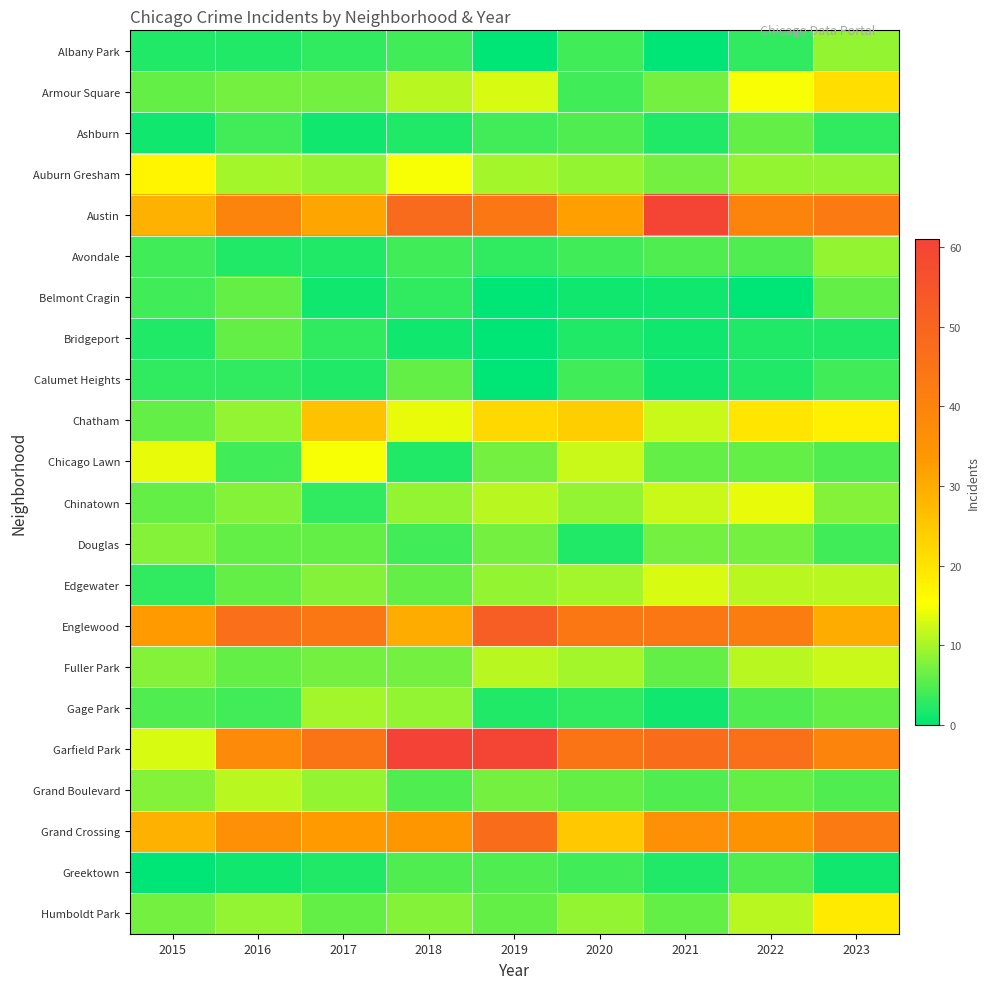

Reading left to right, what are all the values shown in this chart?

Albany Park: 2015=2	2016=2	2017=3	2018=4	2019=0	2020=4	2021=0	2022=3	2023=9
Armour Square: 2015=6	2016=7	2017=7	2018=11	2019=13	2020=4	2021=7	2022=15	2023=21
Ashburn: 2015=1	2016=4	2017=1	2018=2	2019=4	2020=5	2021=2	2022=6	2023=3
Auburn Gresham: 2015=17	2016=10	2017=9	2018=15	2019=10	2020=9	2021=7	2022=9	2023=9
Austin: 2015=29	2016=40	2017=31	2018=48	2019=44	2020=32	2021=60	2022=40	2023=43
Avondale: 2015=4	2016=2	2017=2	2018=4	2019=3	2020=4	2021=5	2022=5	2023=9
Belmont Cragin: 2015=4	2016=6	2017=1	2018=3	2019=0	2020=1	2021=1	2022=0	2023=6
Bridgeport: 2015=2	2016=6	2017=3	2018=1	2019=0	2020=2	2021=1	2022=2	2023=2
Calumet Heights: 2015=3	2016=3	2017=2	2018=6	2019=0	2020=4	2021=1	2022=2	2023=4
Chatham: 2015=6	2016=9	2017=26	2018=14	2019=22	2020=24	2021=12	2022=20	2023=18
Chicago Lawn: 2015=14	2016=4	2017=15	2018=2	2019=7	2020=12	2021=6	2022=6	2023=5
Chinatown: 2015=6	2016=8	2017=3	2018=9	2019=11	2020=9	2021=12	2022=14	2023=8
Douglas: 2015=8	2016=6	2017=6	2018=4	2019=7	2020=2	2021=7	2022=7	2023=4
Edgewater: 2015=3	2016=6	2017=8	2018=6	2019=9	2020=10	2021=13	2022=11	2023=11
Englewood: 2015=33	2016=46	2017=44	2018=30	2019=52	2020=44	2021=44	2022=42	2023=30
Fuller Park: 2015=8	2016=6	2017=7	2018=7	2019=11	2020=10	2021=6	2022=11	2023=12
Gage Park: 2015=5	2016=4	2017=10	2018=9	2019=2	2020=3	2021=1	2022=5	2023=6
Garfield Park: 2015=13	2016=38	2017=45	2018=61	2019=60	2020=45	2021=47	2022=46	2023=40
Grand Boulevard: 2015=8	2016=11	2017=9	2018=5	2019=7	2020=6	2021=5	2022=6	2023=5
Grand Crossing: 2015=29	2016=36	2017=33	2018=34	2019=47	2020=25	2021=36	2022=35	2023=43
Greektown: 2015=0	2016=1	2017=2	2018=5	2019=5	2020=4	2021=2	2022=5	2023=1
Humboldt Park: 2015=7	2016=9	2017=6	2018=8	2019=6	2020=9	2021=6	2022=11	2023=19